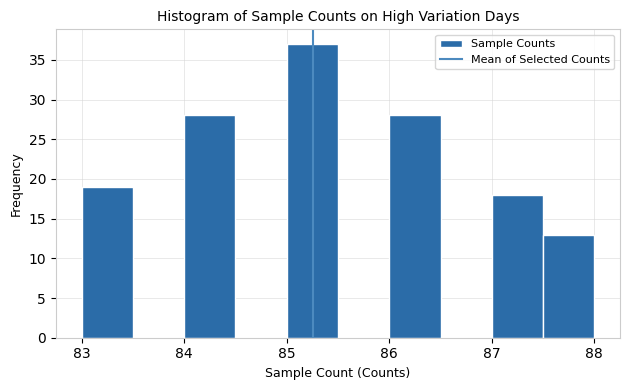

Which range on the x-axis has the tallest bar?

85.0 to 85.5